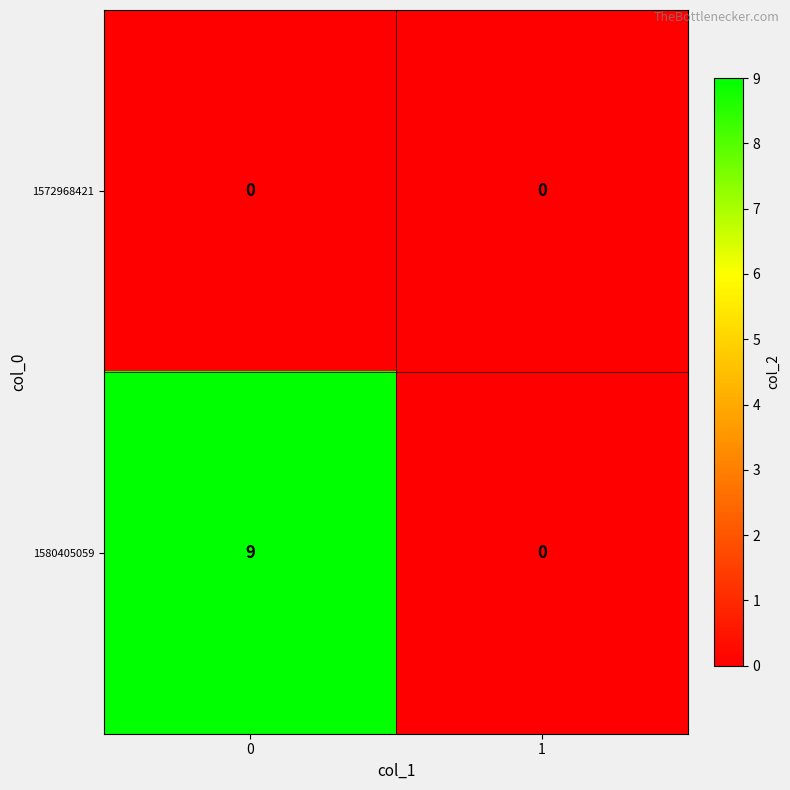

Count the number of data series in this chart.

2